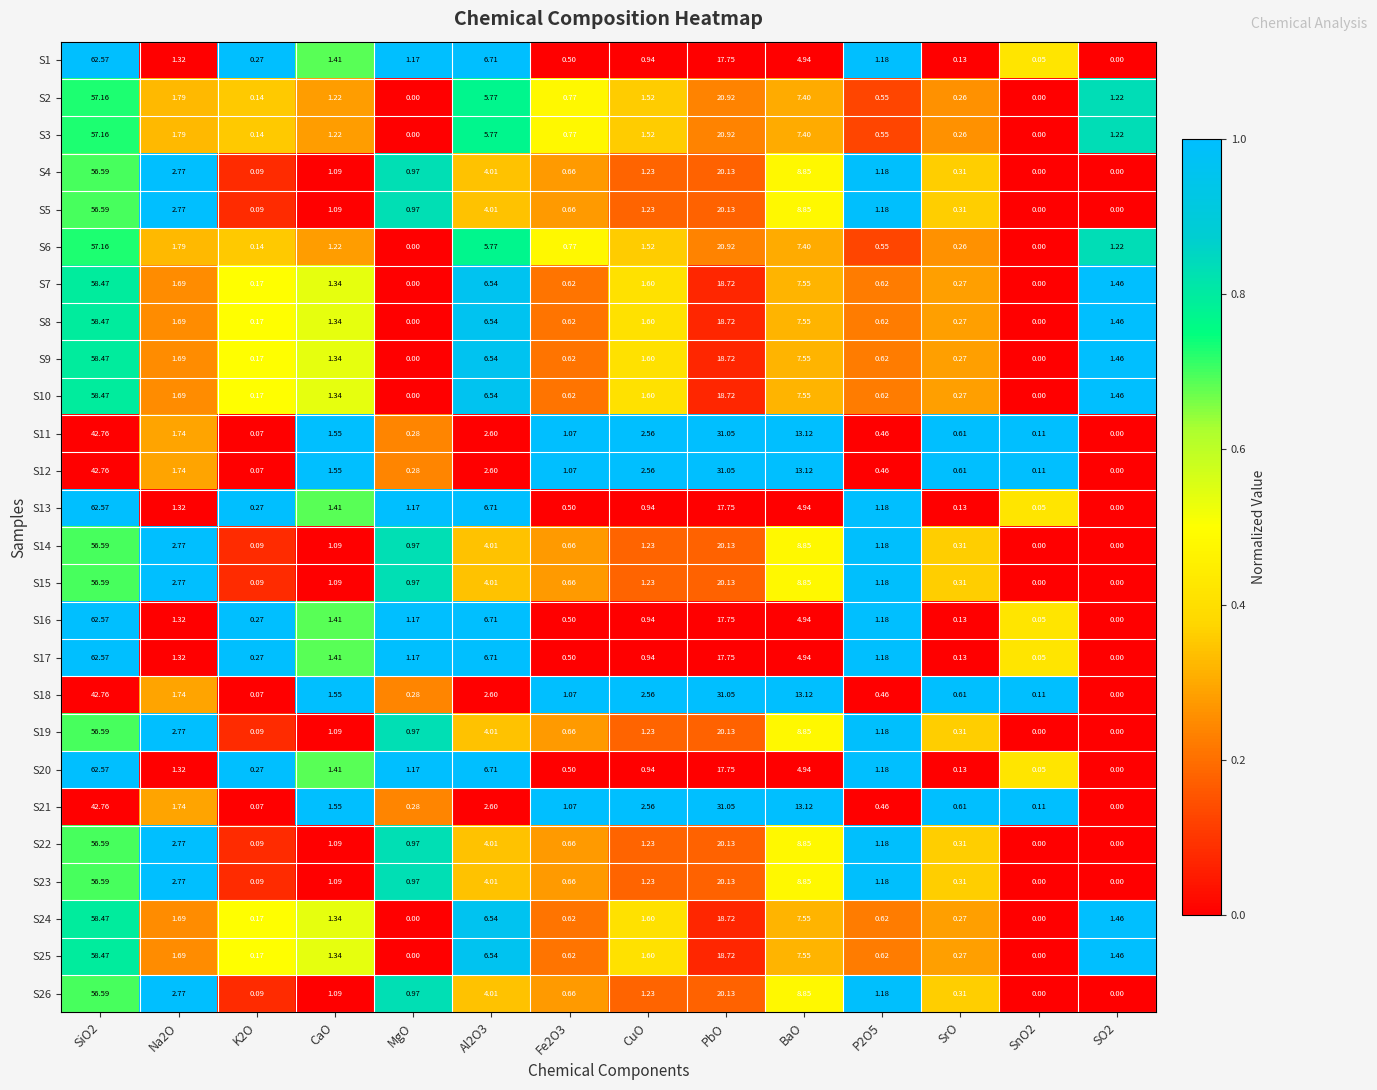

Where is S6 nearest to the value 28?

PbO